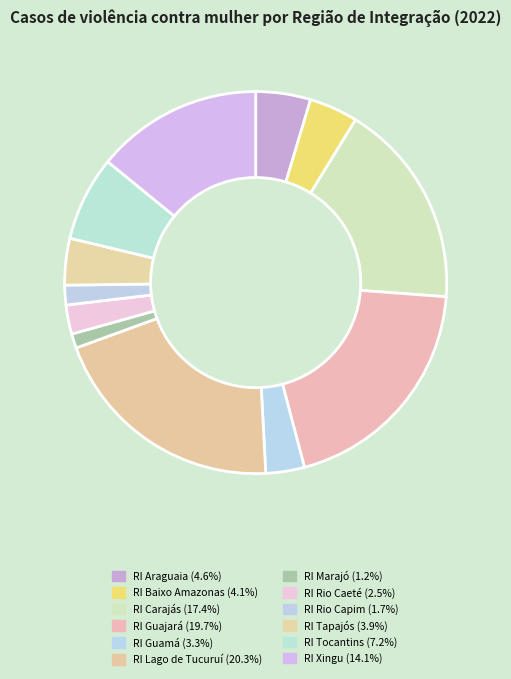

Which slice is the largest?

RI Lago de Tucuruí